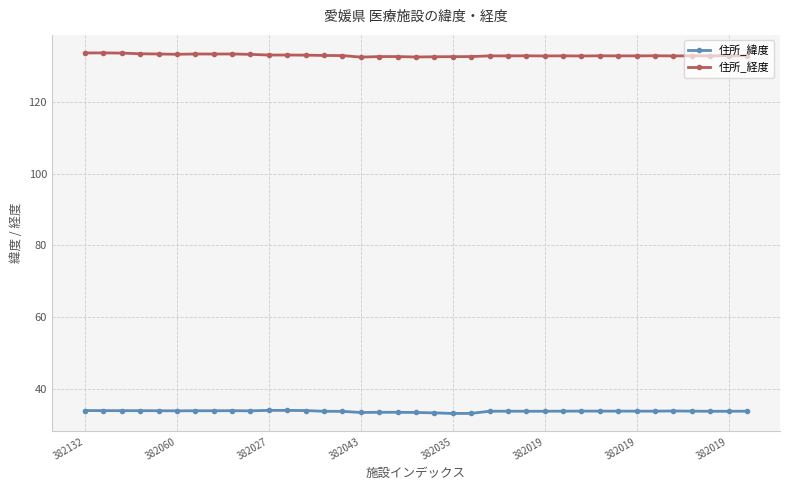

List the series in order of their peak value, lowest first.

住所_緯度, 住所_経度